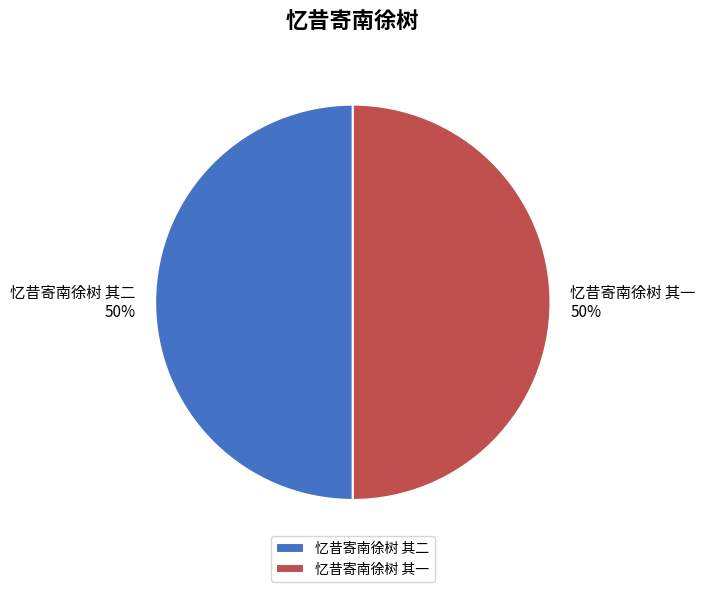

To the nearest percent, what is the average slice percentage?

50%